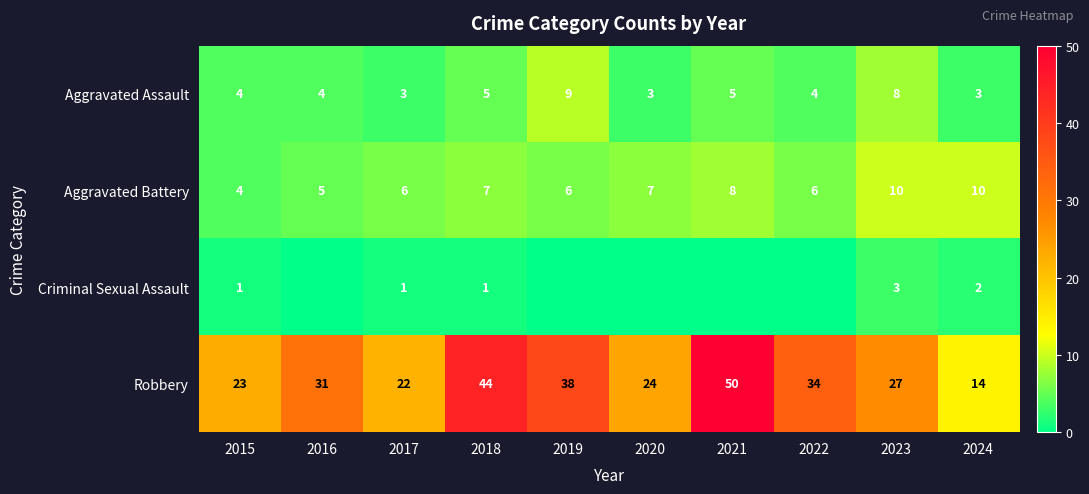

At which category is the sum across all series the highest?

2021